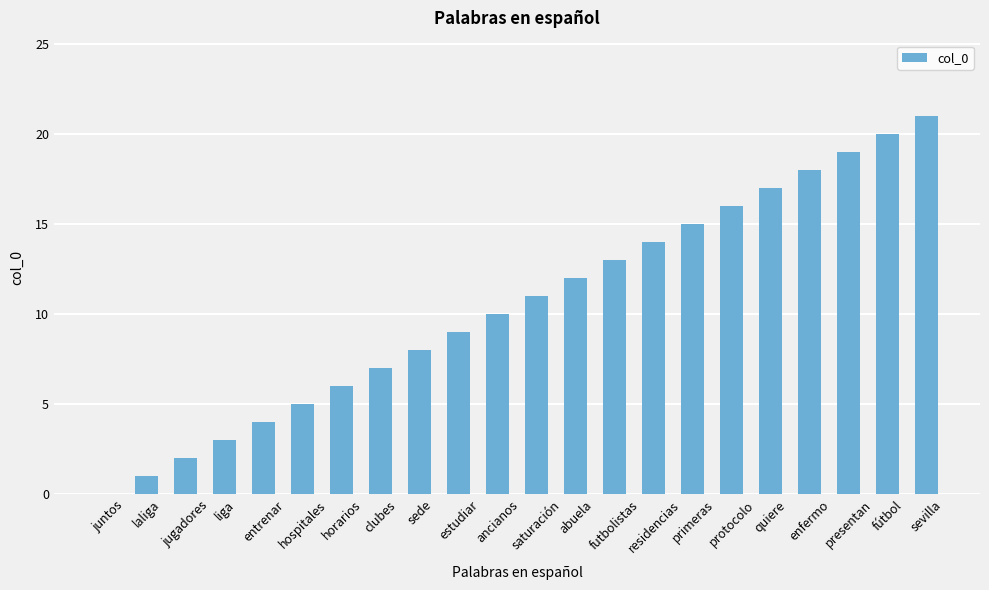

What value does the data have at saturación?

11